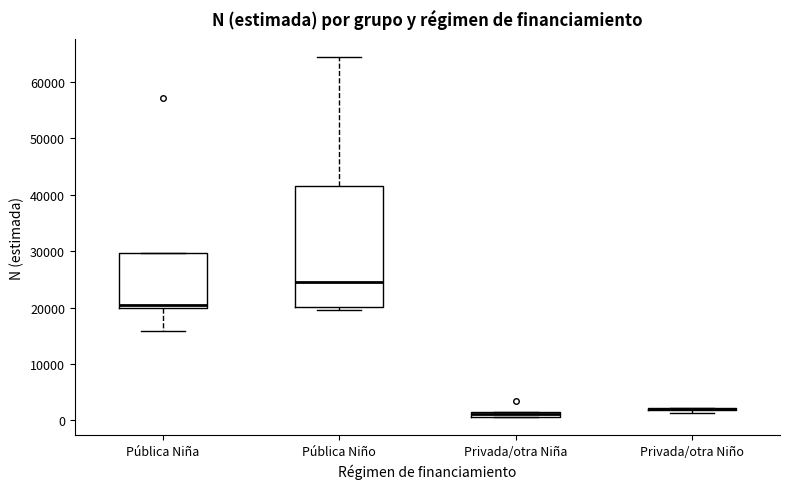

Where is the upper edge of the box for Pública Niño on the y-axis? The values are not printed on the chart, so give them approximately, as read against the axis.

41000